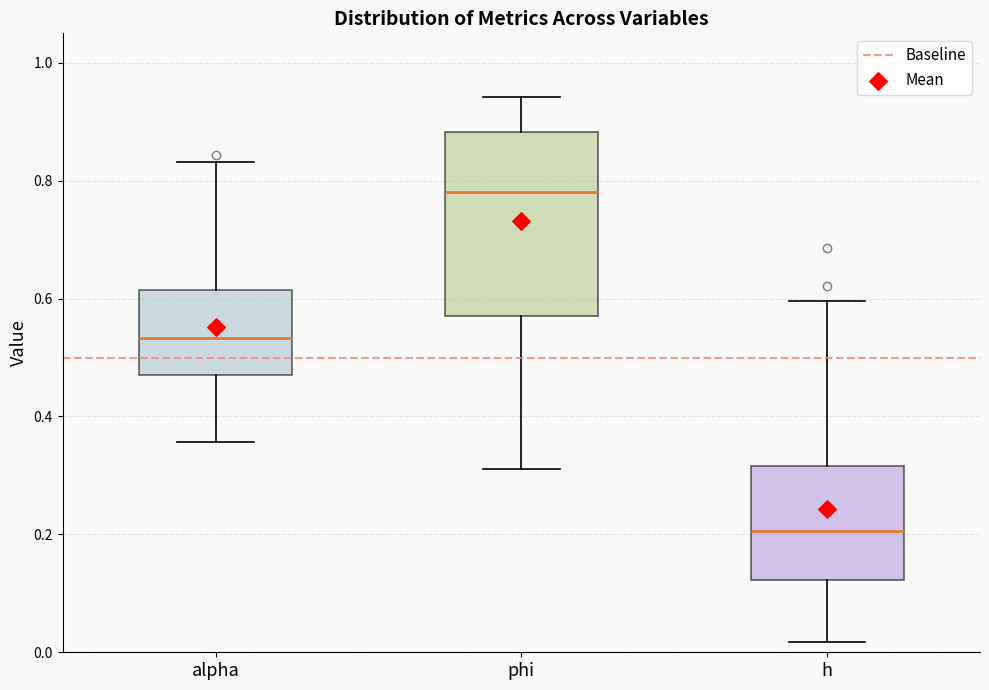

Reading left to right, transcribe this box plot: for each box, give where its median line is, the range the box spans, and where its two whiskers end, as read against the y-axis. The values are not printed on the chart, so give them approximately, as read against the axis.

alpha: median 0.54, box 0.46 to 0.62, whiskers 0.36 to 0.84
phi: median 0.78, box 0.58 to 0.88, whiskers 0.32 to 0.94
h: median 0.20, box 0.12 to 0.32, whiskers 0.02 to 0.60